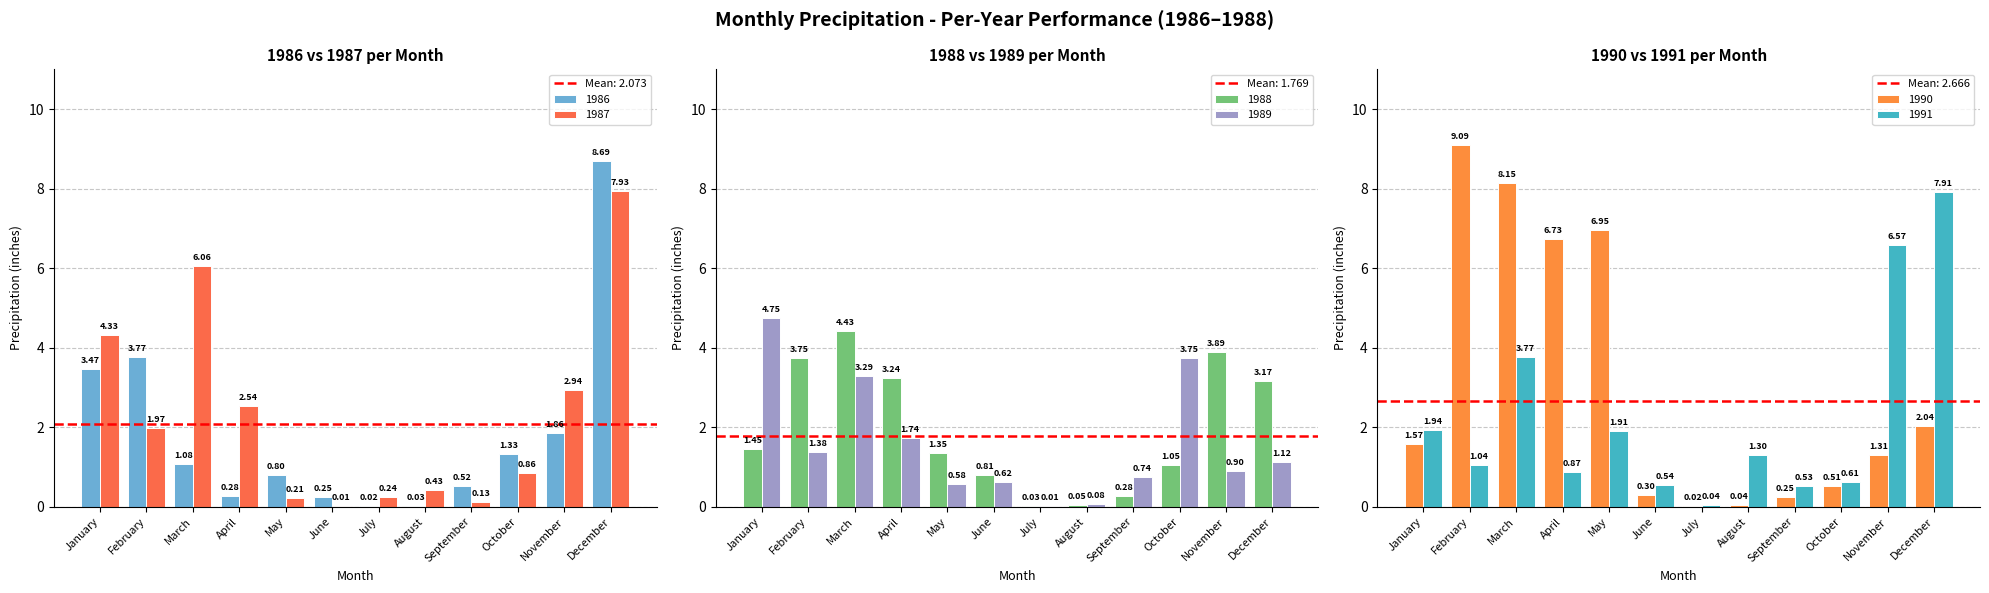

Reading left to right, what are all the values shown in this chart?

1986: January=3.5	February=3.8	March=1.1	April=0.3	May=0.8	June=0.2	July=0.0	August=0.0	September=0.5	October=1.3	November=1.9	December=8.7
1987: January=4.3	February=2.0	March=6.1	April=2.5	May=0.2	June=0.0	July=0.2	August=0.4	September=0.1	October=0.9	November=2.9	December=7.9
1988: January=1.4	February=3.8	March=4.4	April=3.2	May=1.4	June=0.8	July=0.0	August=0.1	September=0.3	October=1.1	November=3.9	December=3.2
1989: January=4.8	February=1.4	March=3.3	April=1.7	May=0.6	June=0.6	July=0.0	August=0.1	September=0.7	October=3.8	November=0.9	December=1.1
1990: January=1.6	February=9.1	March=8.2	April=6.7	May=7.0	June=0.3	July=0.0	August=0.0	September=0.2	October=0.5	November=1.3	December=2.0
1991: January=1.9	February=1.0	March=3.8	April=0.9	May=1.9	June=0.5	July=0.0	August=1.3	September=0.5	October=0.6	November=6.6	December=7.9